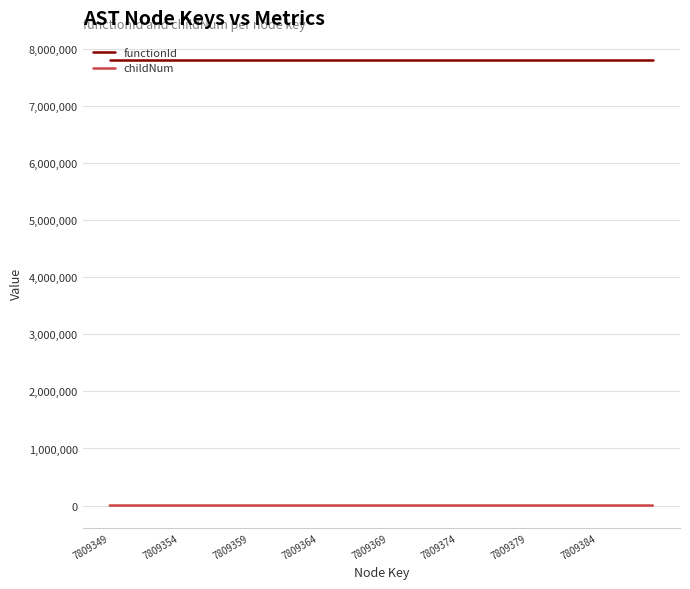

Which series has the largest total across all categories?

functionId